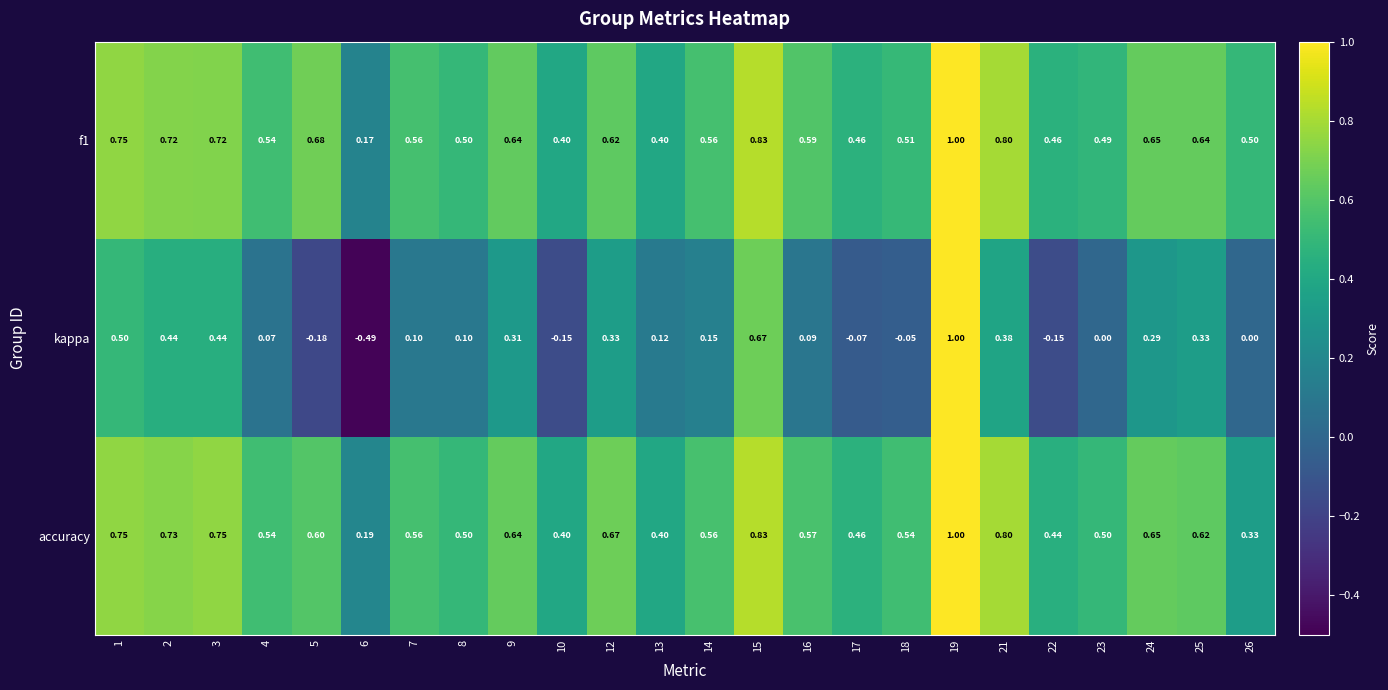

Which series has the largest total across all categories?

f1